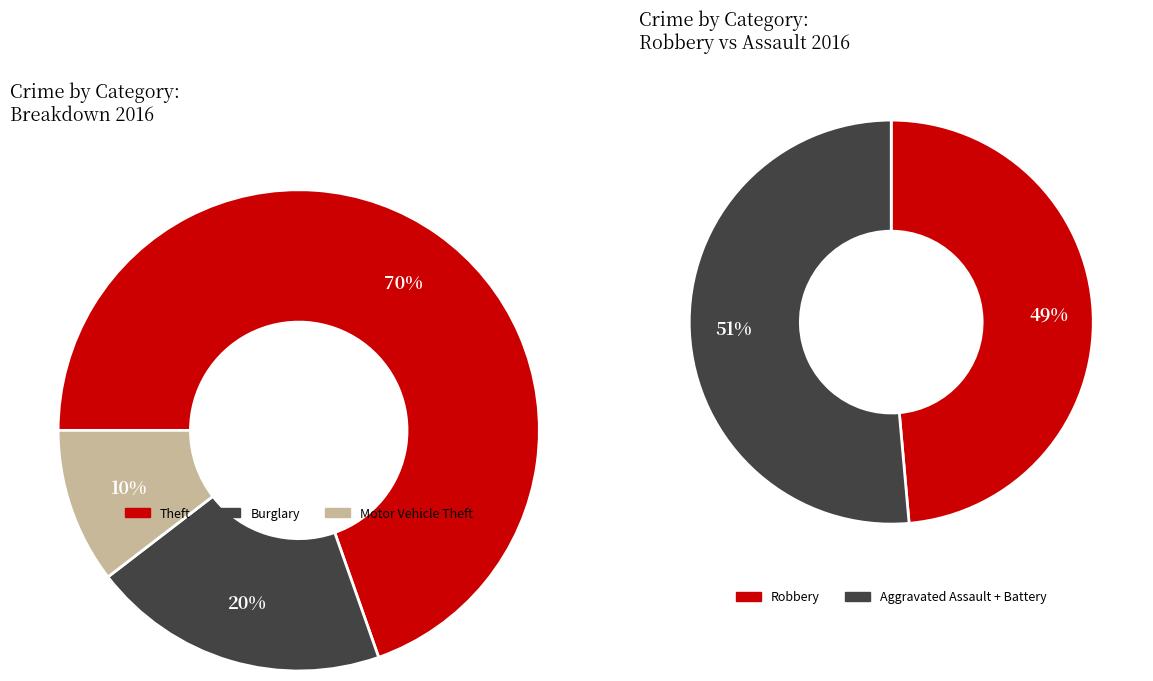

Combined, do Homicide and Aggravated Assault account for over 50%?

No